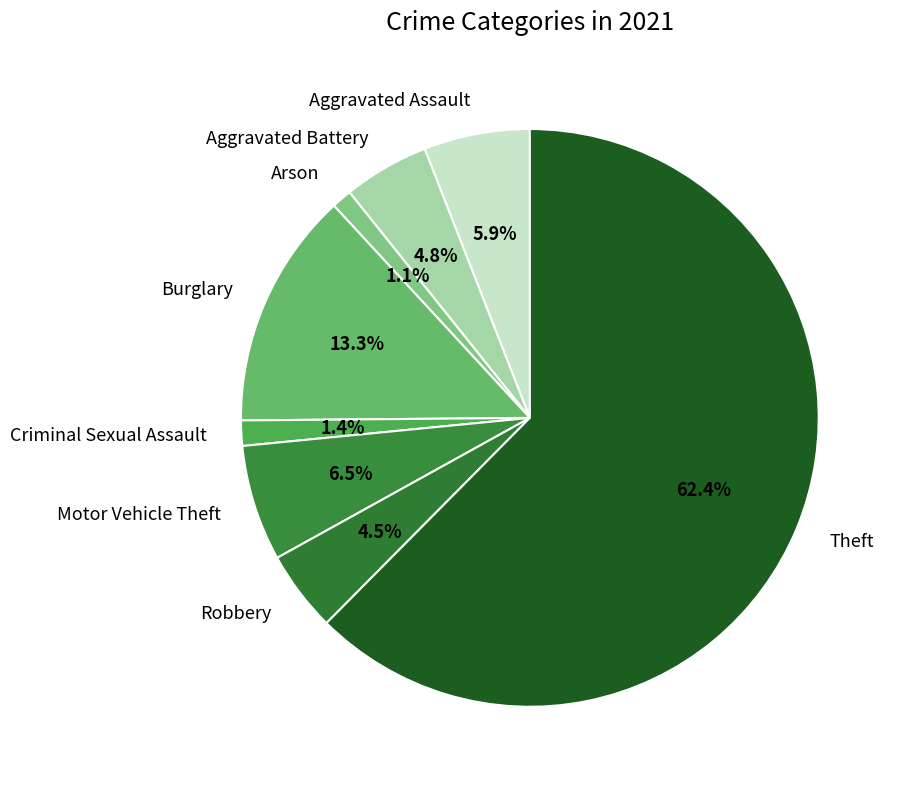

Which slice represents more than half of the pie?

Theft